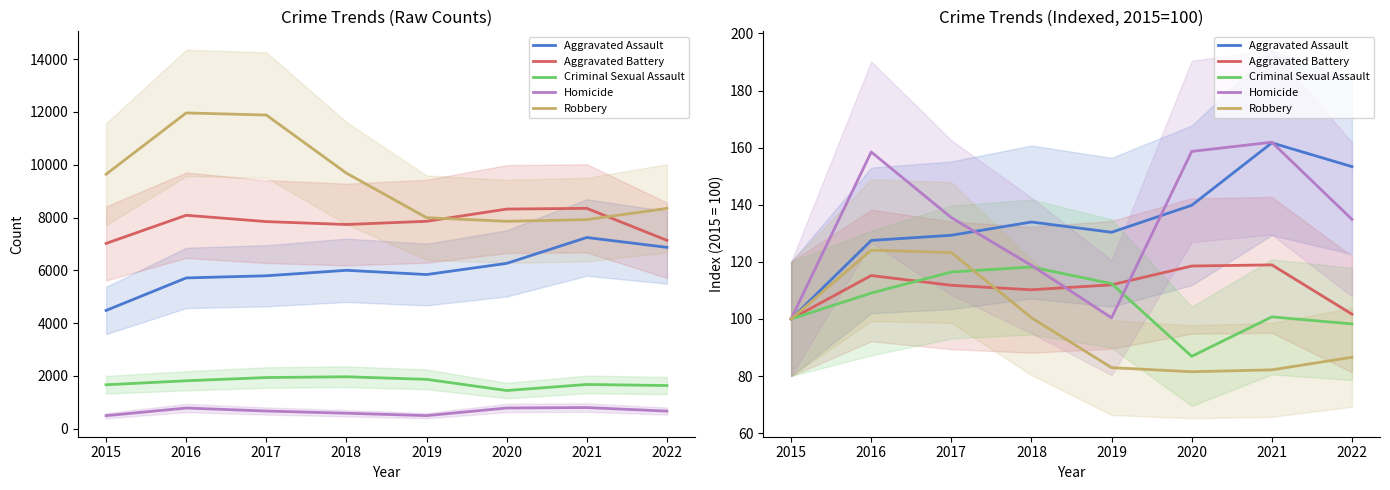

Reading left to right, what are all the values shown in this chart?

Aggravated Assault: 2015=100.0	2016=127.5	2017=129.3	2018=134.0	2019=130.4	2020=139.8	2021=161.7	2022=153.3
Aggravated Battery: 2015=100.0	2016=115.2	2017=111.8	2018=110.2	2019=112.0	2020=118.5	2021=118.9	2022=101.7
Criminal Sexual Assault: 2015=100.0	2016=109.1	2017=116.4	2018=118.2	2019=112.4	2020=86.9	2021=100.7	2022=98.3
Homicide: 2015=100.0	2016=158.5	2017=135.5	2018=118.8	2019=100.4	2020=158.7	2021=161.9	2022=134.9
Robbery: 2015=100.0	2016=124.1	2017=123.3	2018=100.4	2019=82.9	2020=81.5	2021=82.2	2022=86.6